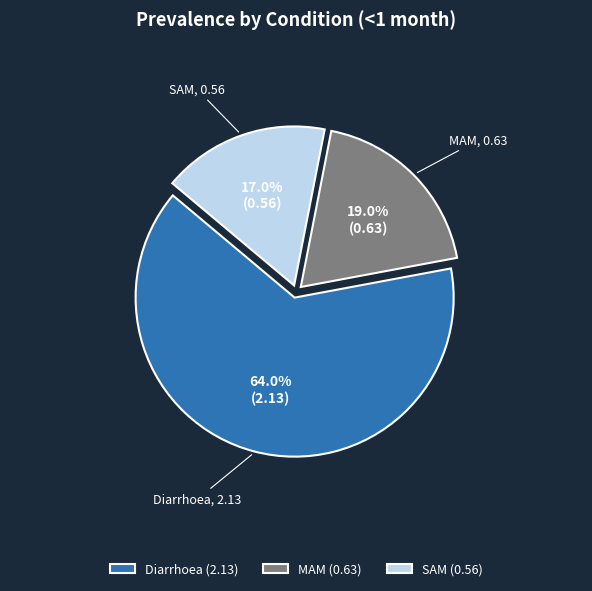

Count the number of slices in the pie.

3